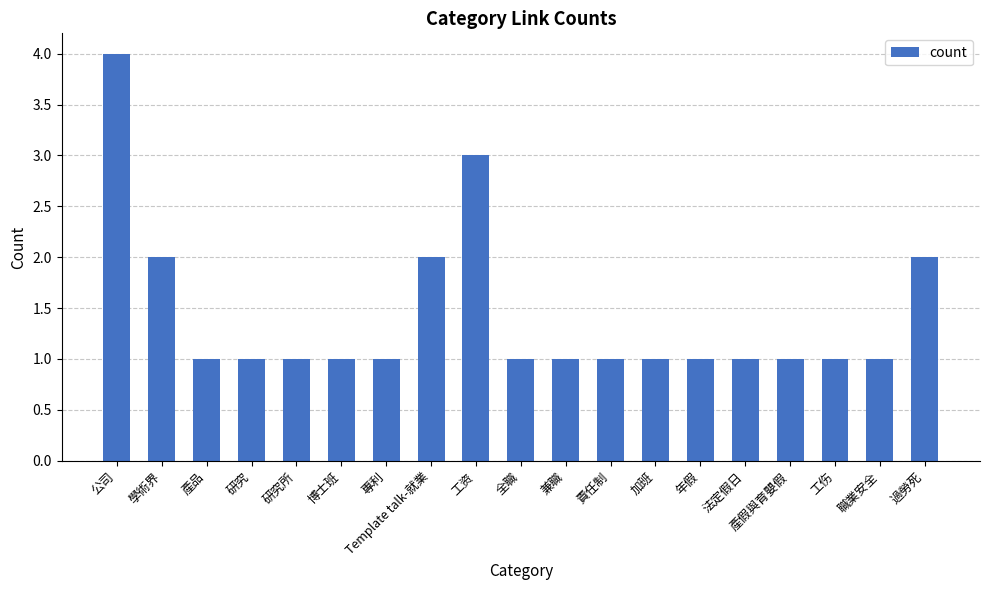

How many data points does each series have?

19